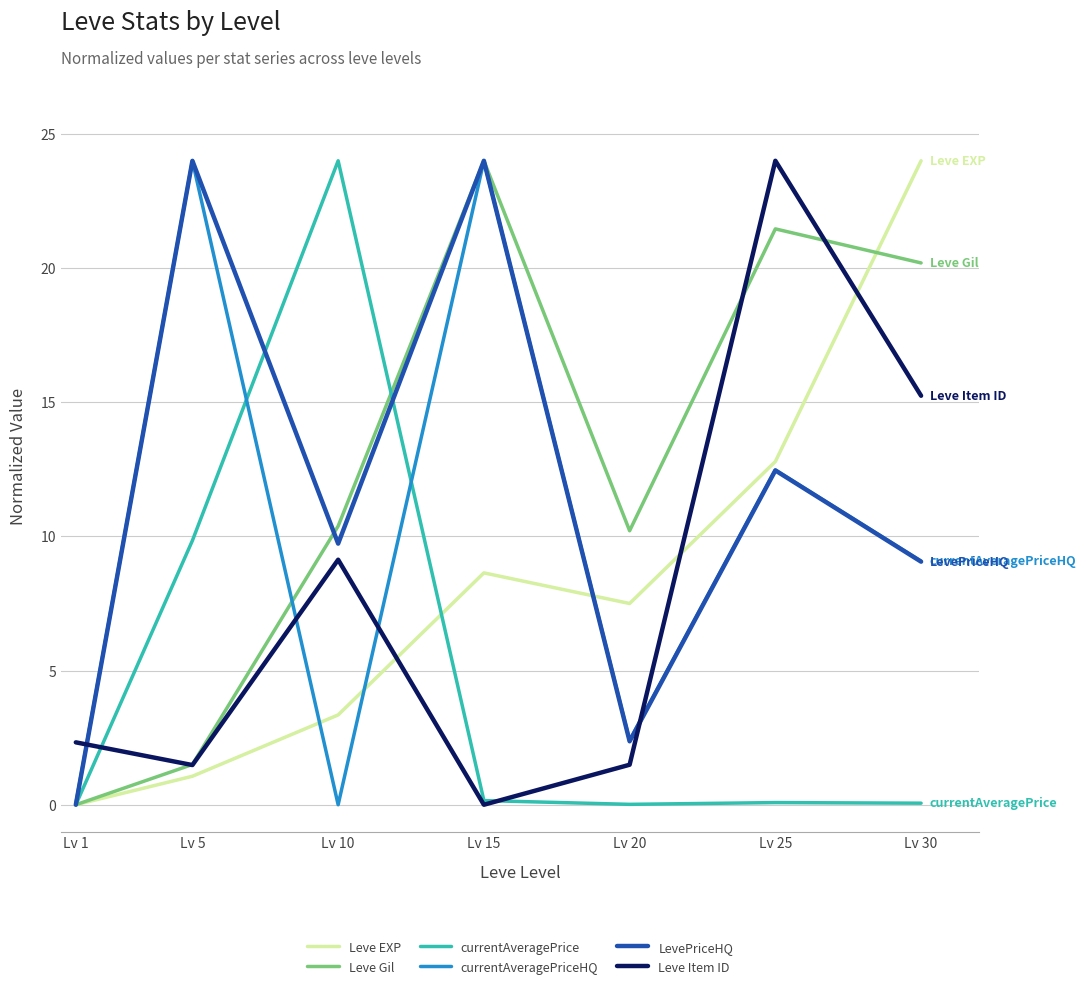

What is the spread (max minus min) of values at Lv 5?

22.9